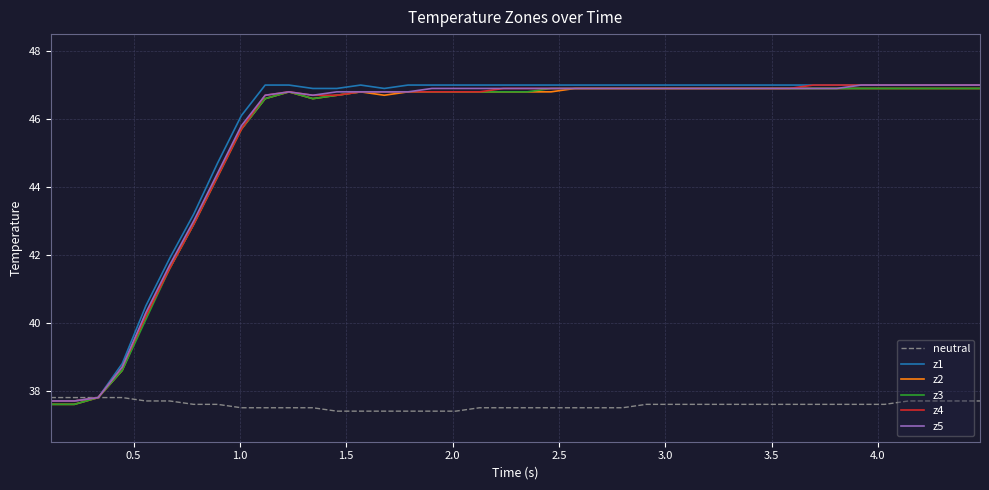

What are all the series names shown in the legend?

neutral, z1, z2, z3, z4, z5